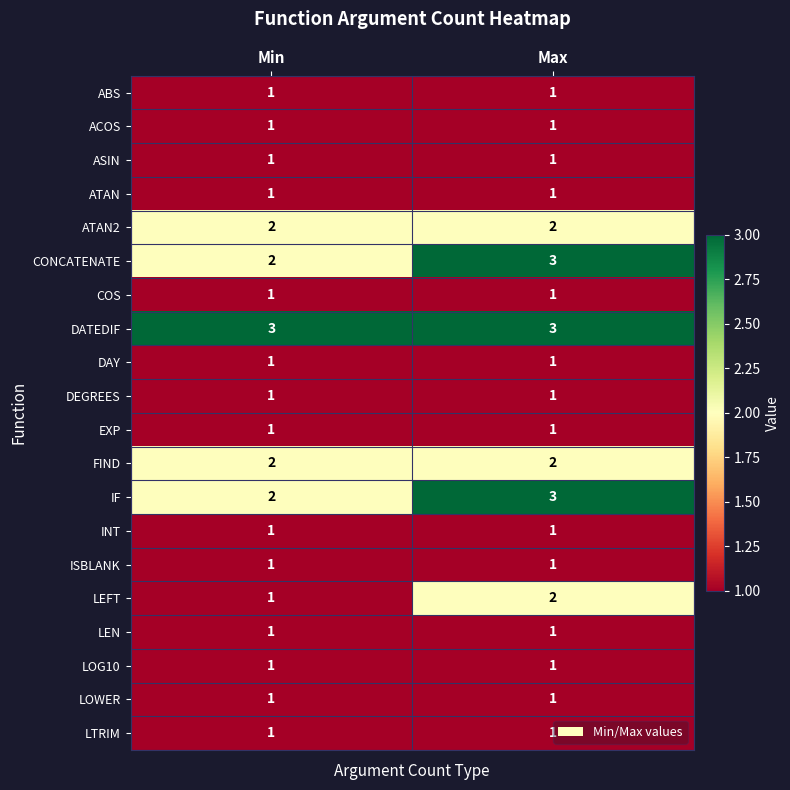

True or false: DAY has a value of 0 at Min.

False